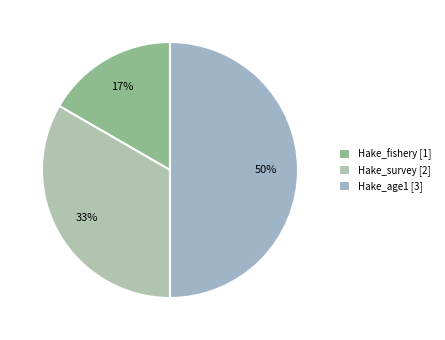

Which category has the biggest portion of the pie?

Hake_age1